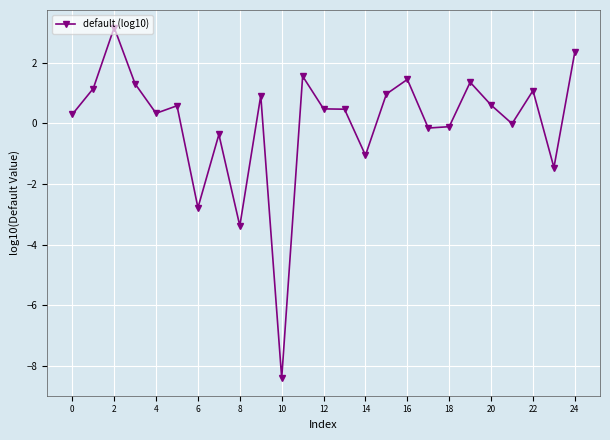

How many distinct data groups are displayed?

1